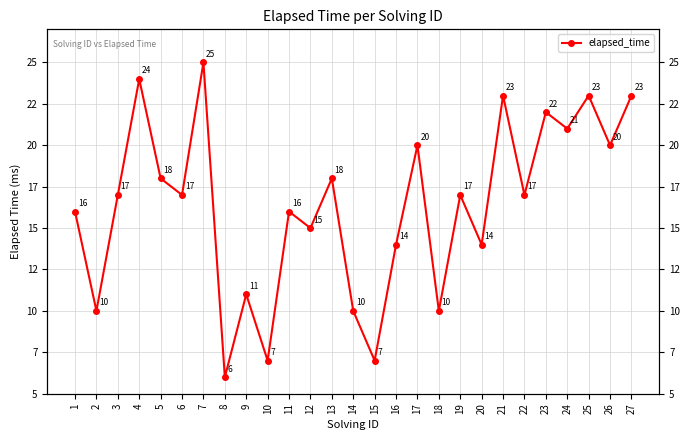

What is the value of the 23rd point from the left?

22000